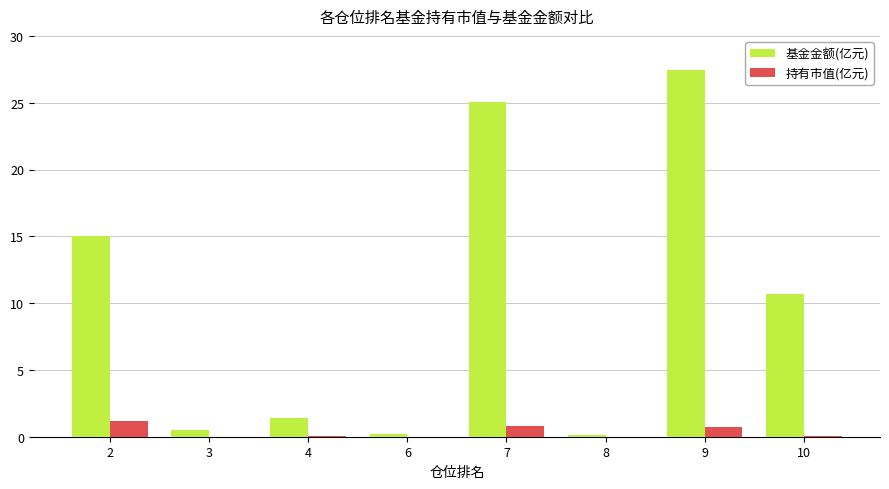

What is the highest value of the 持有市值(亿元) series?

1.1